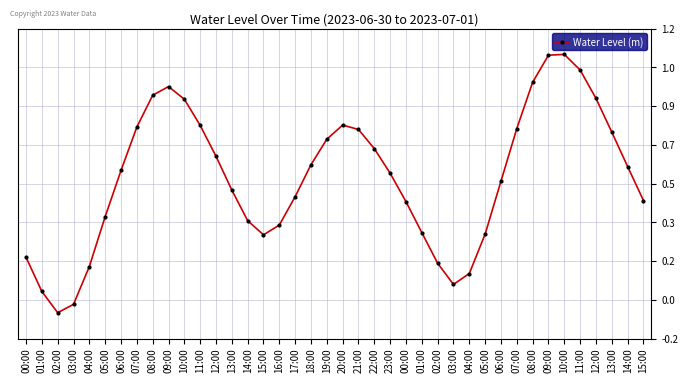

Does the chart have visible grid lines?

Yes